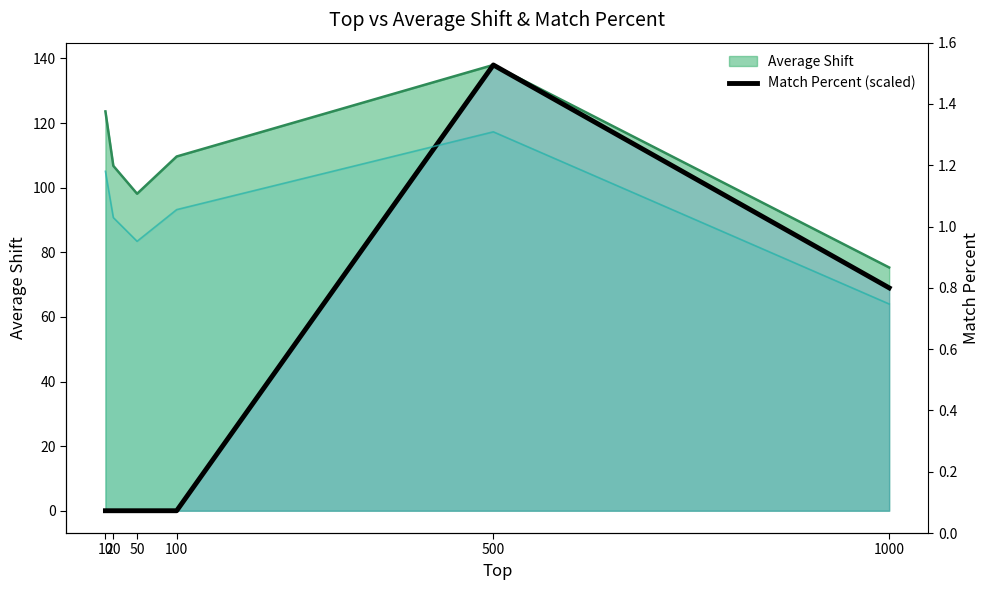

The chart shows a value of 69.0 at 1000. True or false?

True